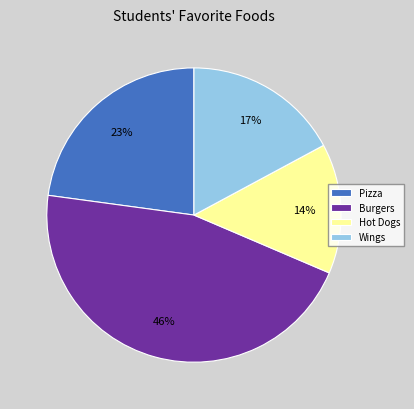

Do Pizza and Burgers together represent more than half of the pie?

Yes